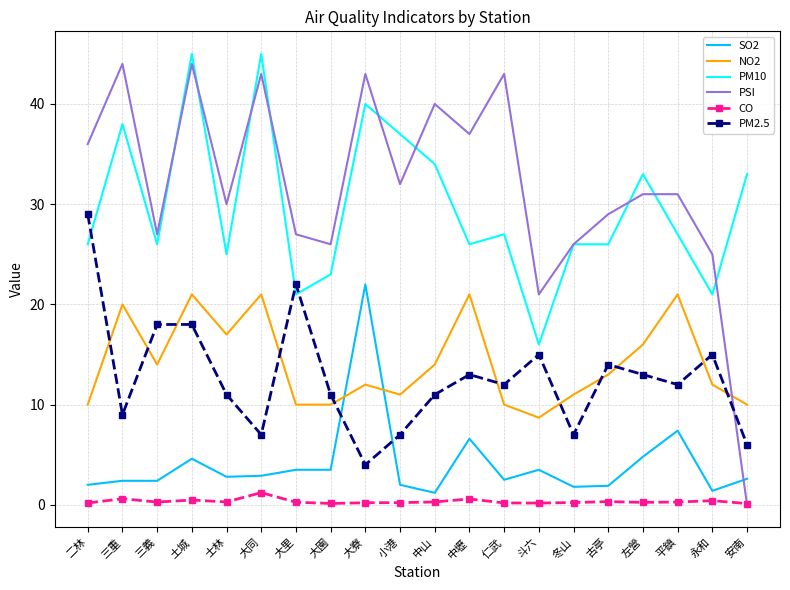

What are all the series names shown in the legend?

SO2, NO2, PM10, PSI, CO, PM2.5